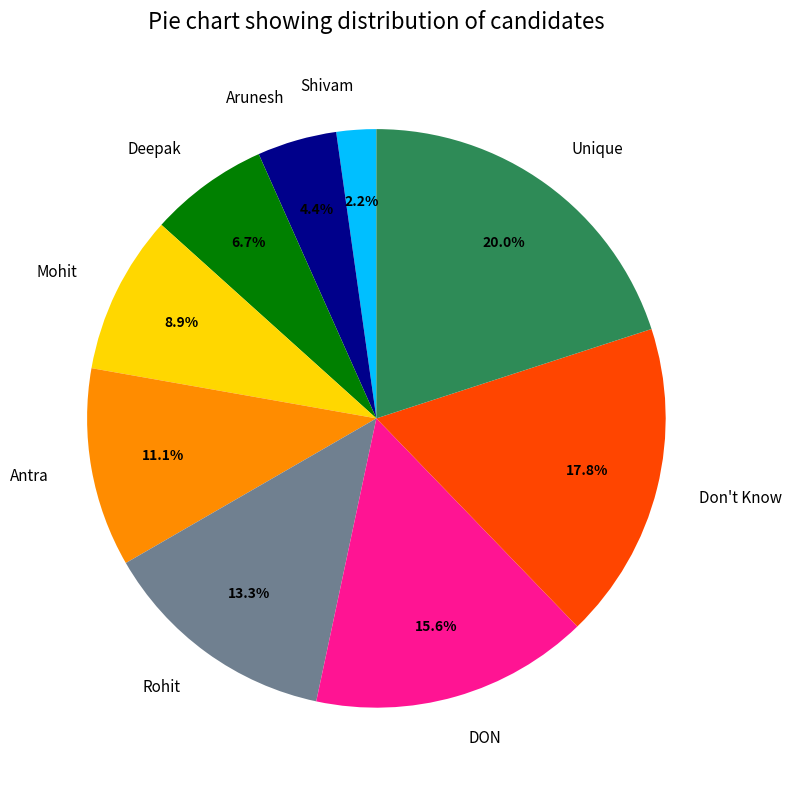

Rank the categories by value from lowest to highest.

Shivam, Arunesh, Deepak, Mohit, Antra, Rohit, DON, Don't Know, Unique